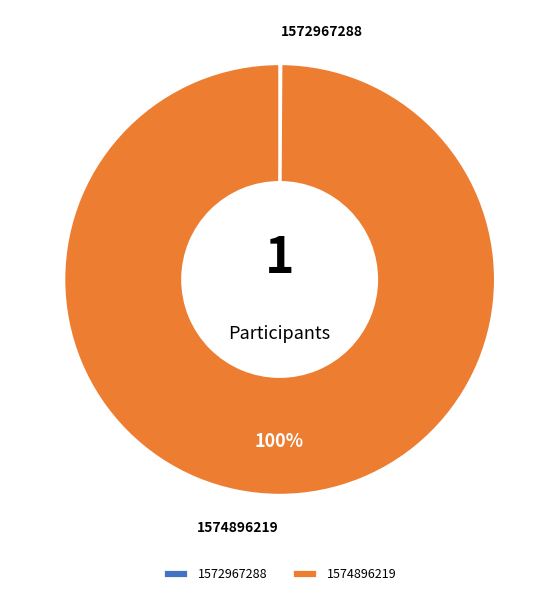

Is there any slice that represents more than half of the pie?

Yes